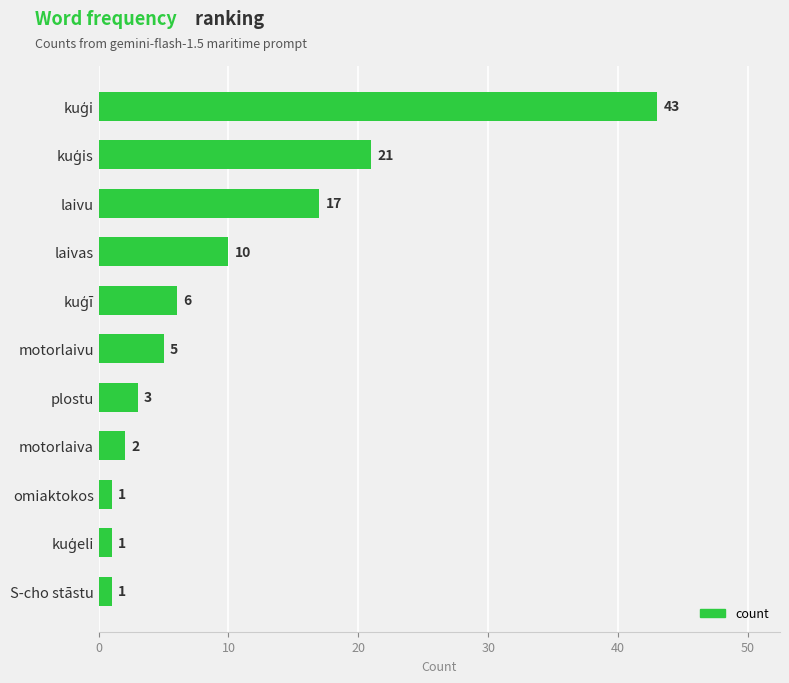

Reading top to bottom, extract all data points from this chart.

43	21	17	10	6	5	3	2	1	1	1